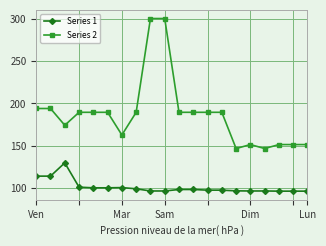

What is the difference between the maximum and minimum values in the Series 1 series?

33.6